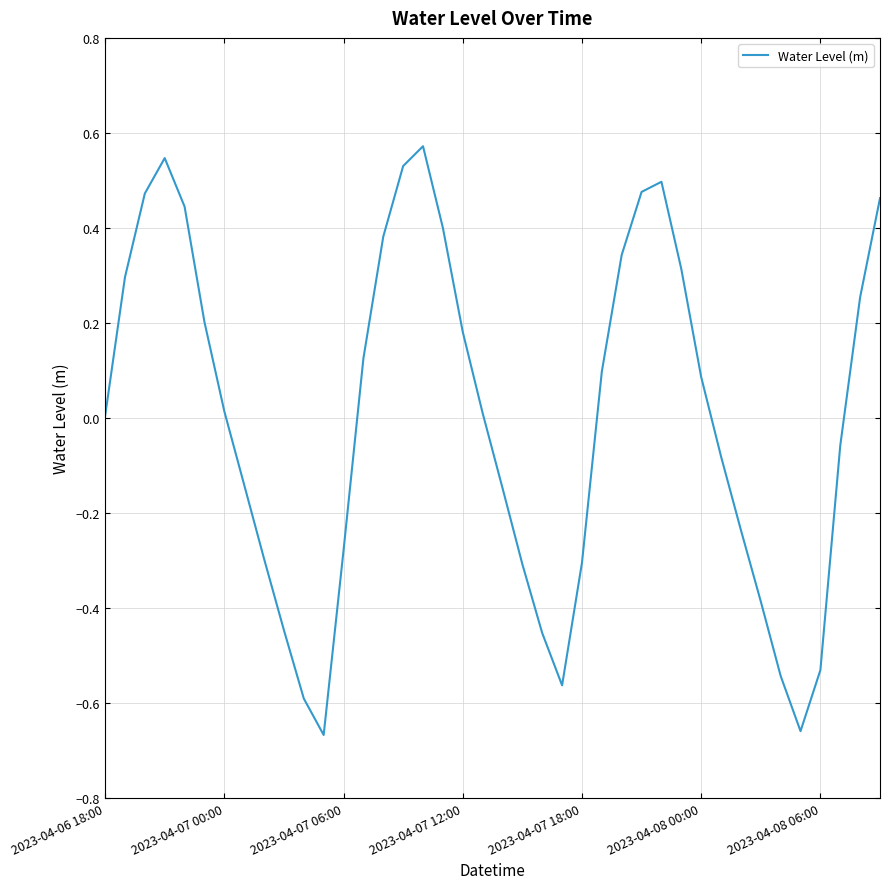

What is the difference between the maximum and minimum values?

1.2